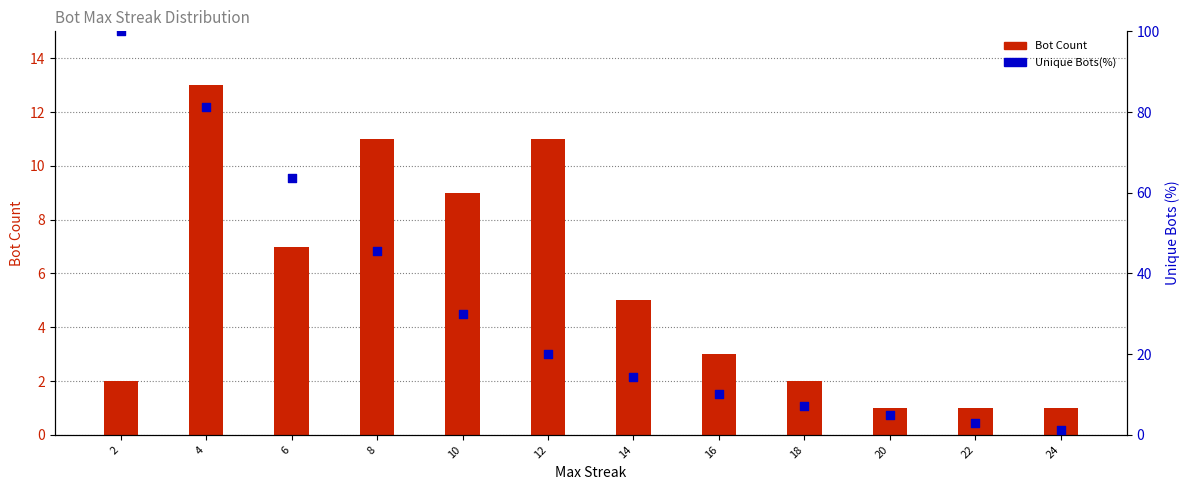

What are all the series names shown in the legend?

Bot Count, Unique Bots(%)